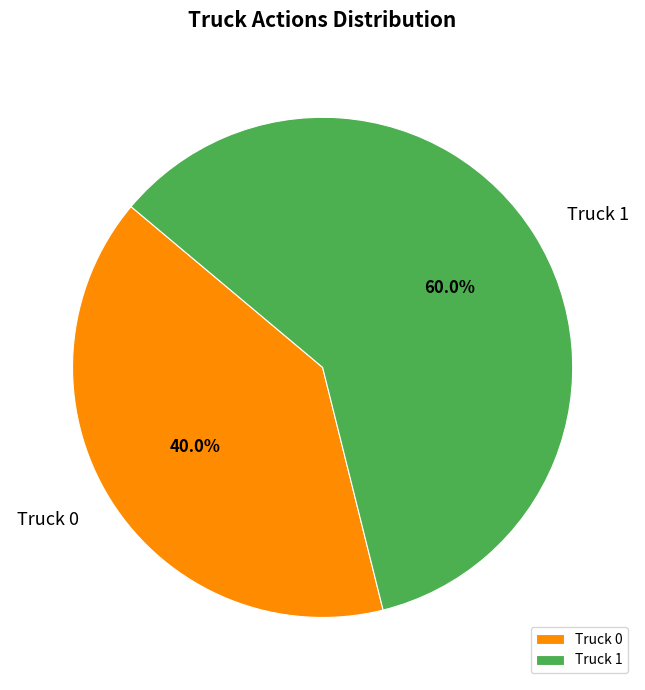

Is there a majority slice in this chart?

Yes